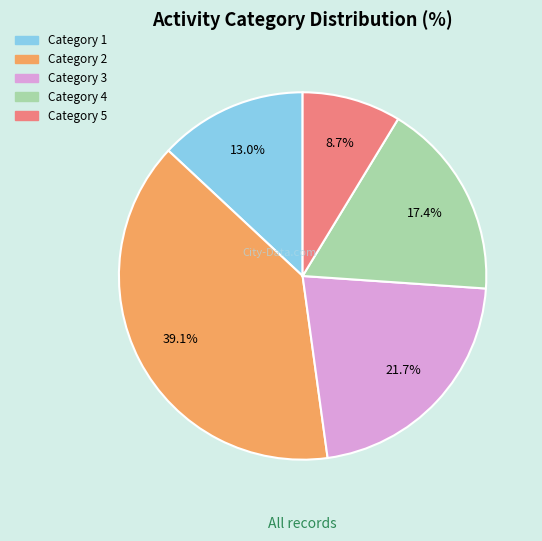

Which slice is the largest?

Category 2